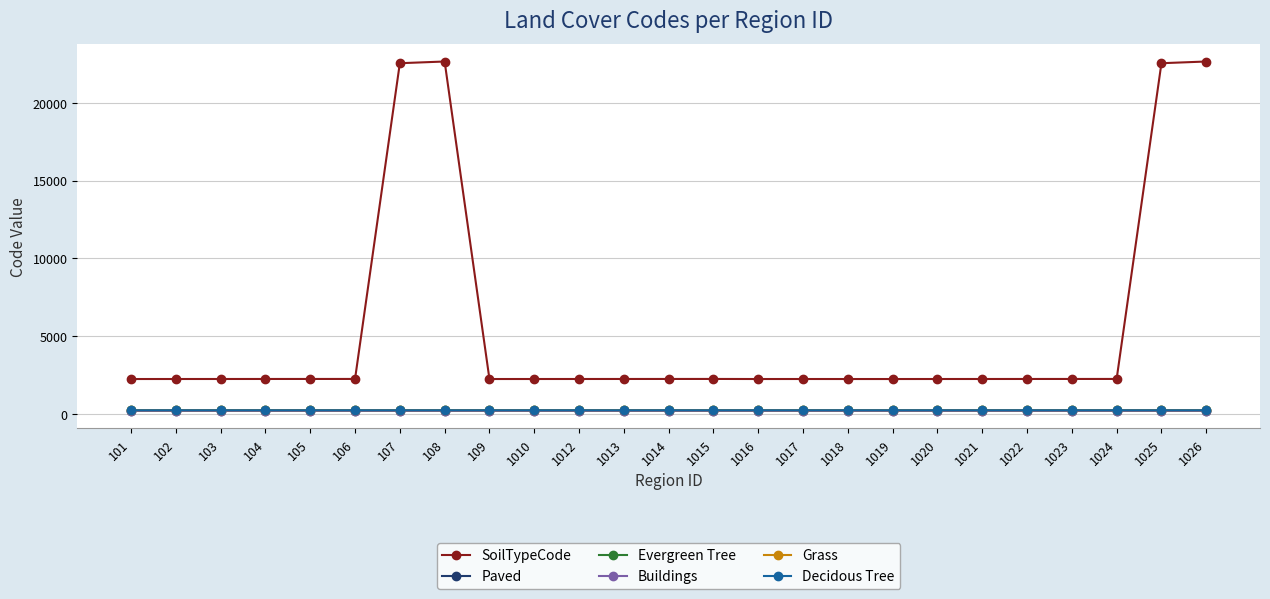

Which series has the largest total across all categories?

SoilTypeCode